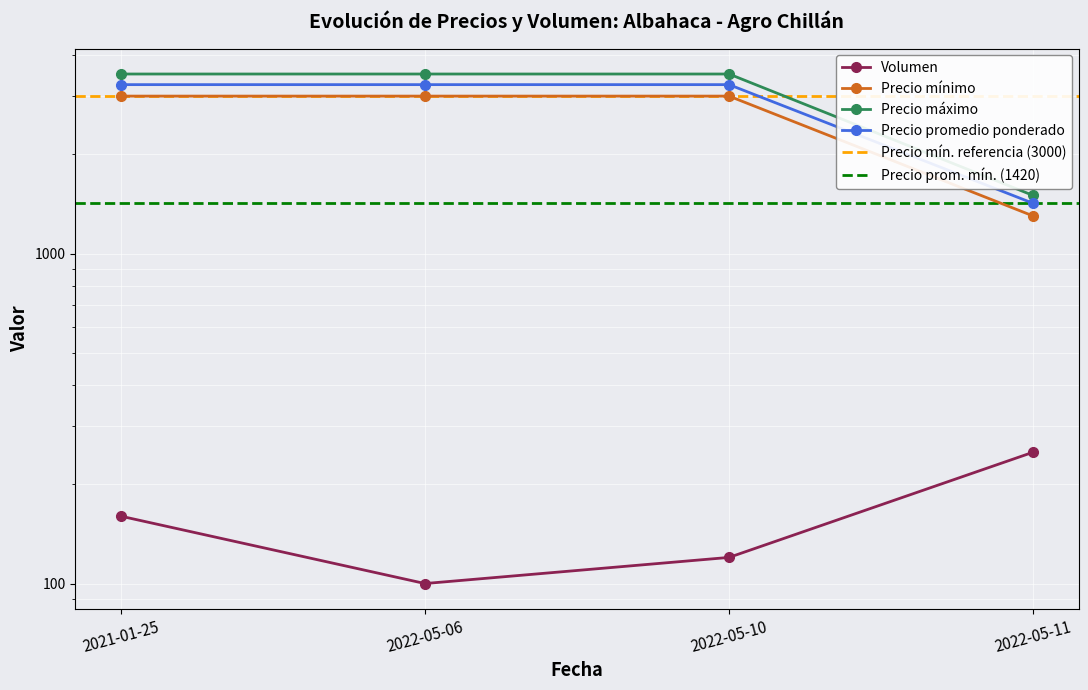

Reading left to right, list all the values displayed in this chart.

Volumen: 2021-01-25=160	2022-05-06=100	2022-05-10=120	2022-05-11=250
Precio mínimo: 2021-01-25=3000	2022-05-06=3000	2022-05-10=3000	2022-05-11=1300
Precio máximo: 2021-01-25=3500	2022-05-06=3500	2022-05-10=3500	2022-05-11=1500
Precio promedio ponderado: 2021-01-25=3250	2022-05-06=3250	2022-05-10=3250	2022-05-11=1420